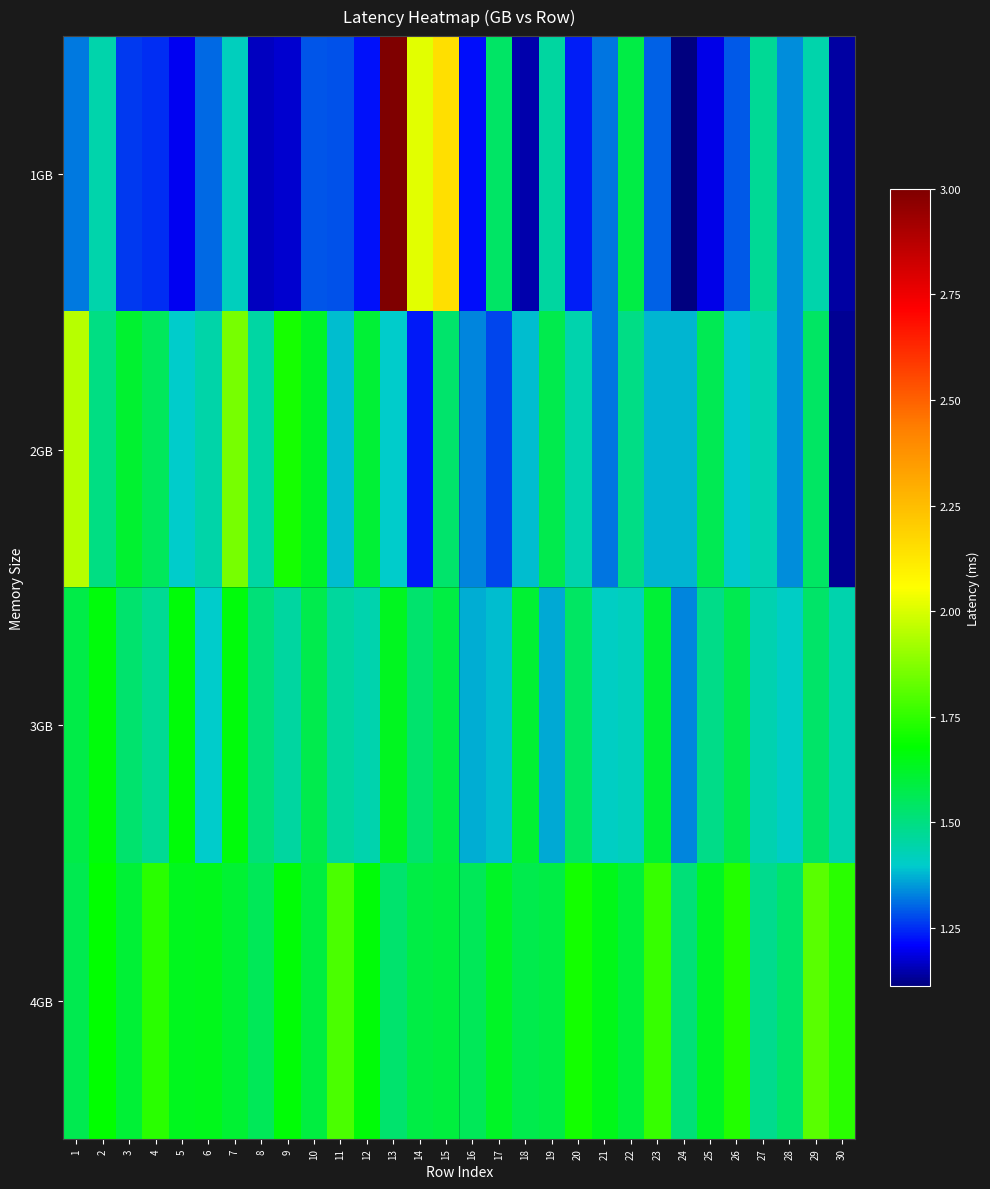

Rank the series by their maximum value, from highest to lowest.

1GB, 2GB, 4GB, 3GB